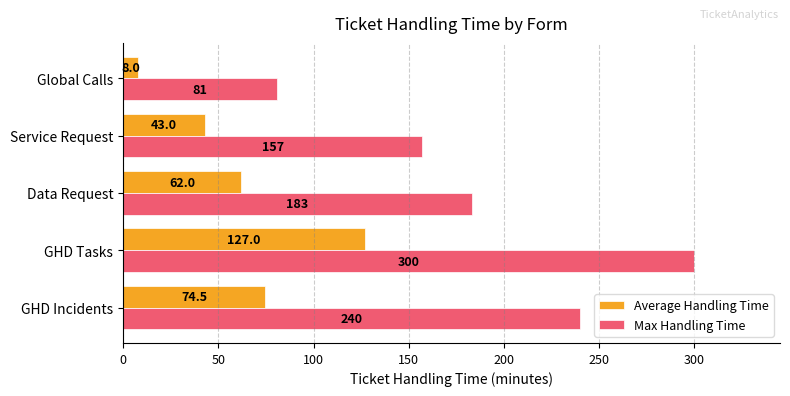

At how many categories does at least one series exceed 199?

2